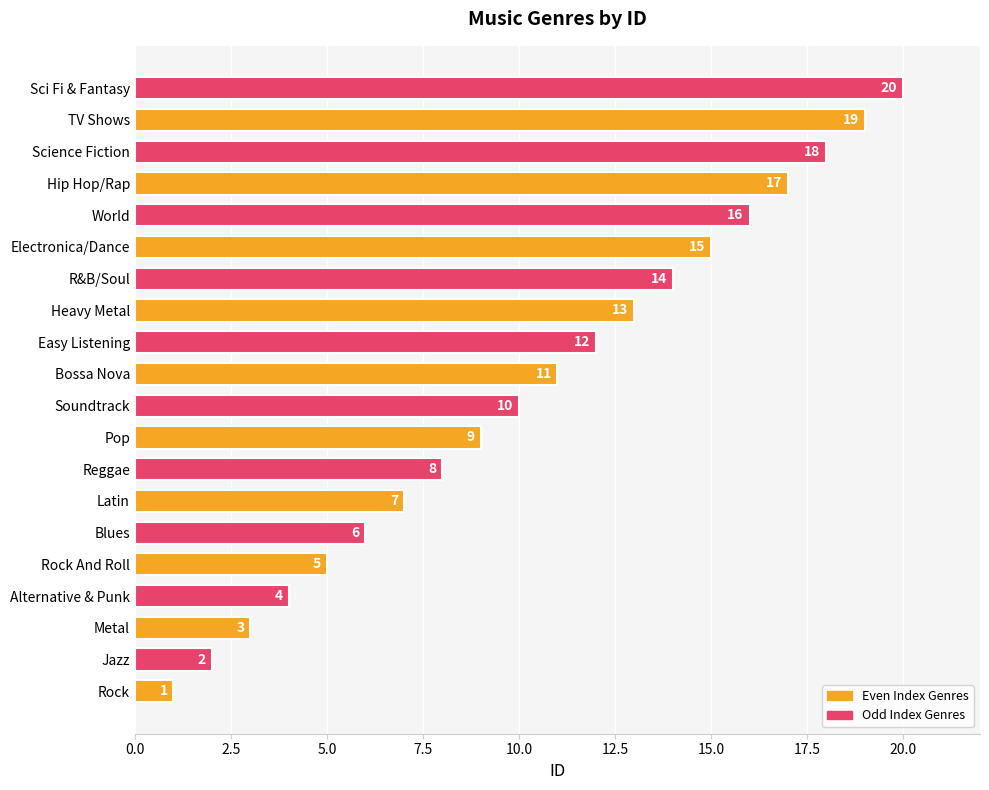

Is it true that the value at Metal is 3?

True